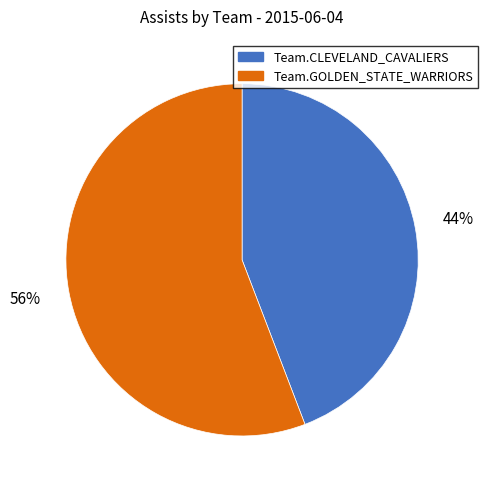

Is the sum of Team.GOLDEN_STATE_WARRIORS and Team.CLEVELAND_CAVALIERS greater than half?

Yes